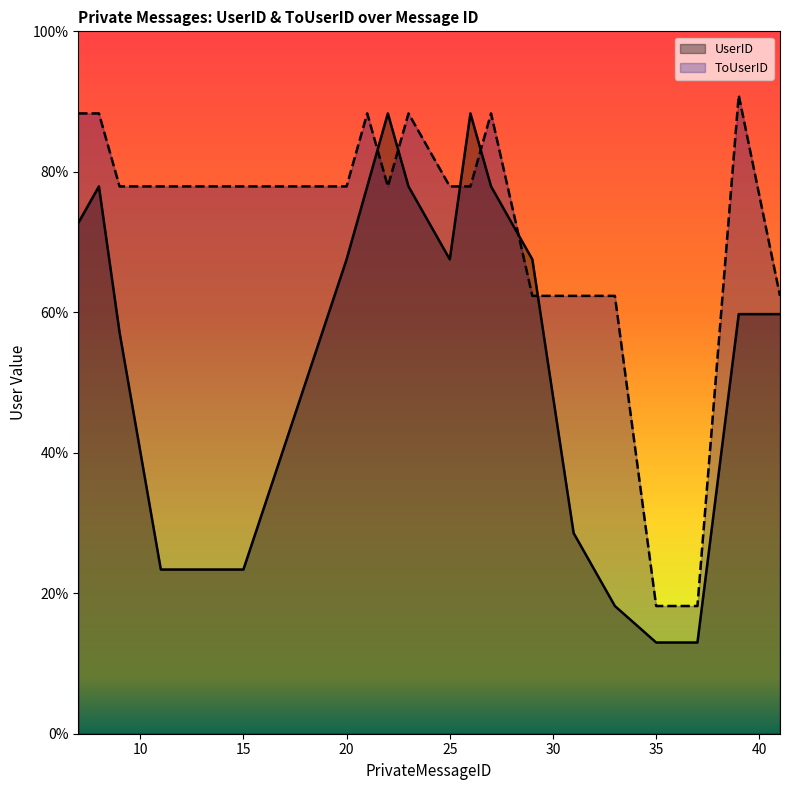

Reading right to left, list all the values displayed in this chart.

UserID: 59.7	59.7	13.0	13.0	13.0	18.2	28.6	67.5	77.9	88.3	67.5	77.9	88.3	77.9	67.5	23.4	23.4	57.1	77.9	72.7
ToUserID: 62.3	90.9	18.2	18.2	18.2	62.3	62.3	62.3	88.3	77.9	77.9	88.3	77.9	88.3	77.9	77.9	77.9	77.9	88.3	88.3